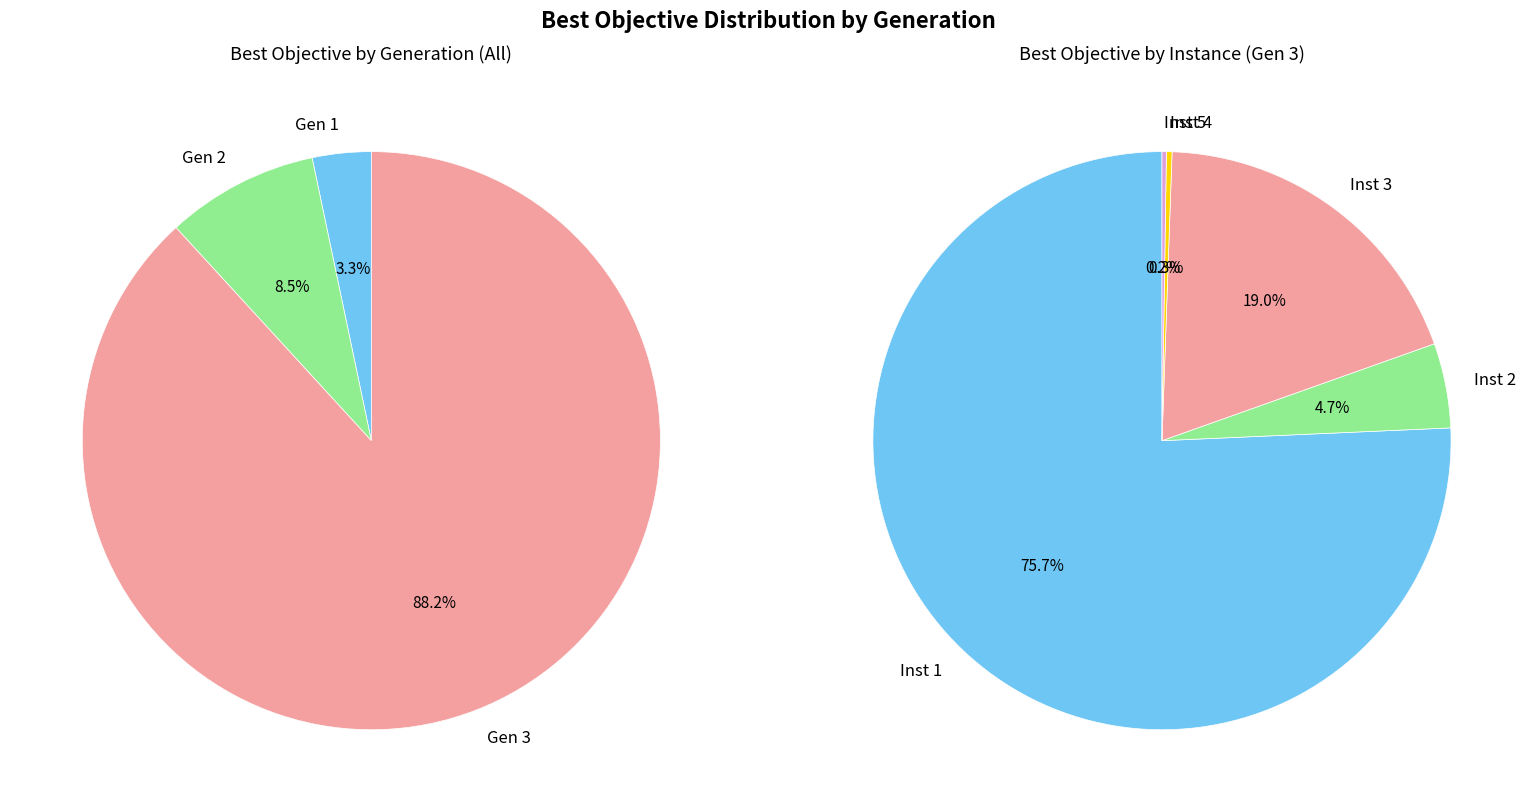

To the nearest percent, what is the average slice percentage?

20%